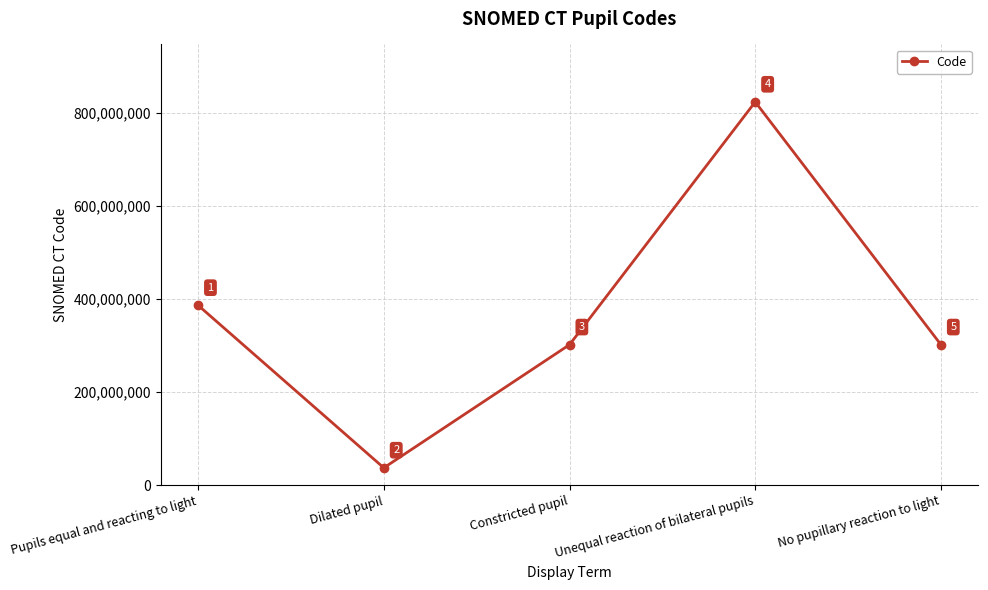

Does the chart have visible grid lines?

Yes